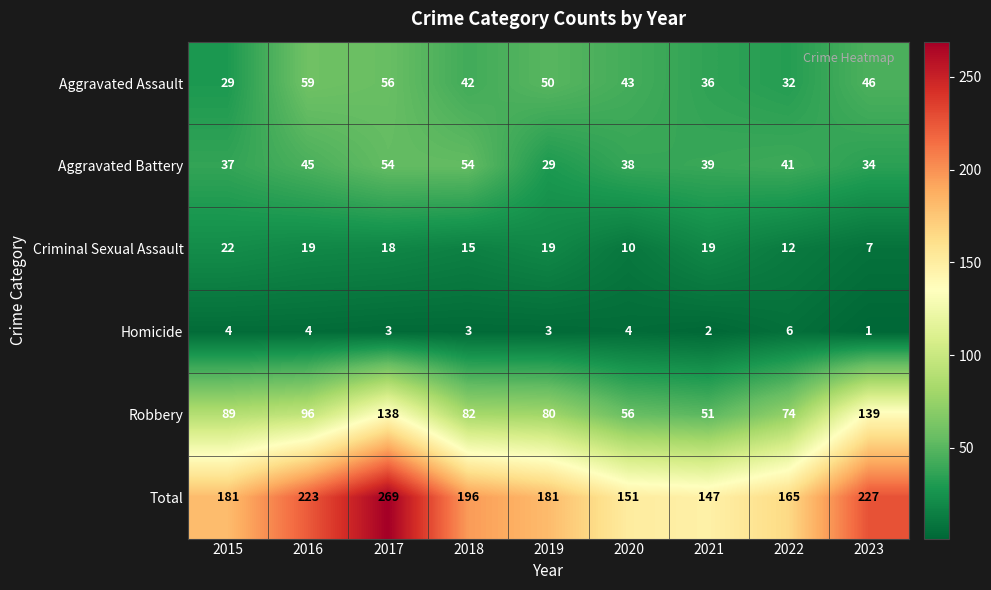

What is the difference between the highest and lowest values at 2016?

219